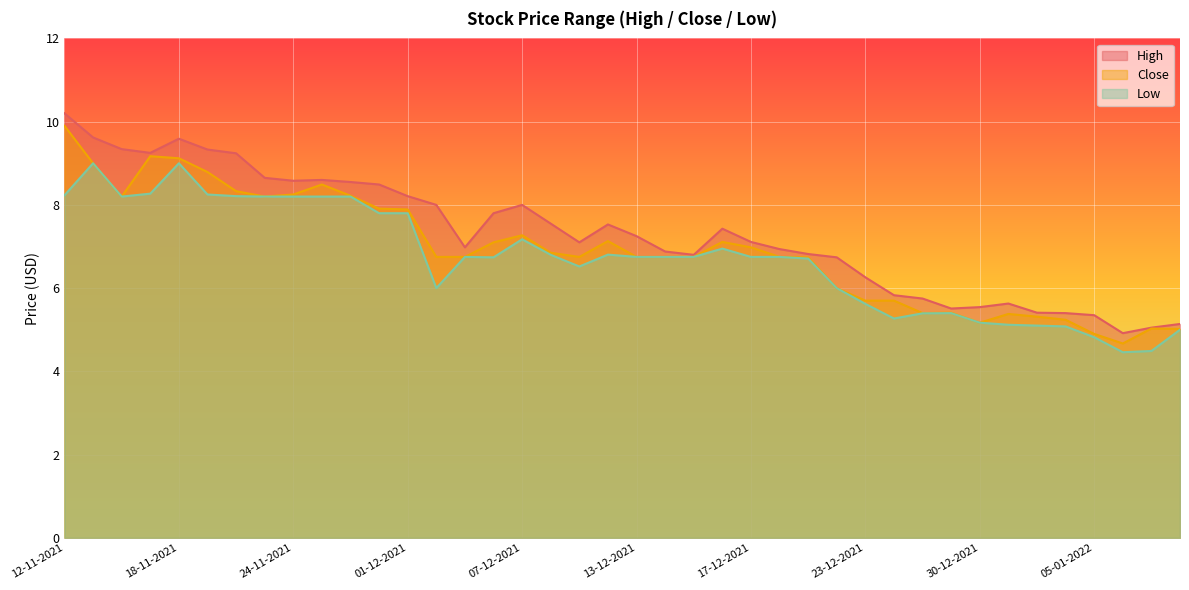

Rank the series by their maximum value, from highest to lowest.

High, Close, Low